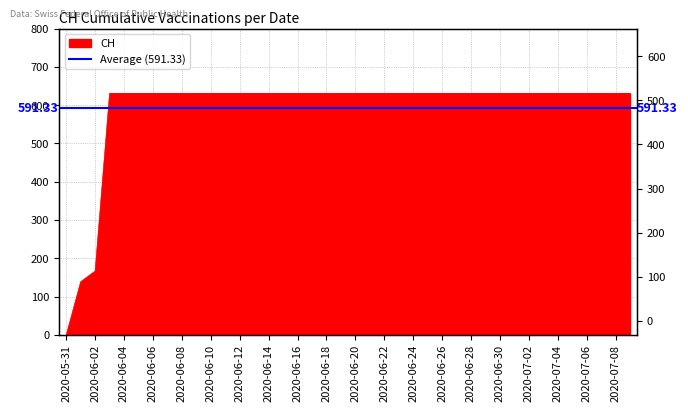

What is the maximum value shown in the chart?

631